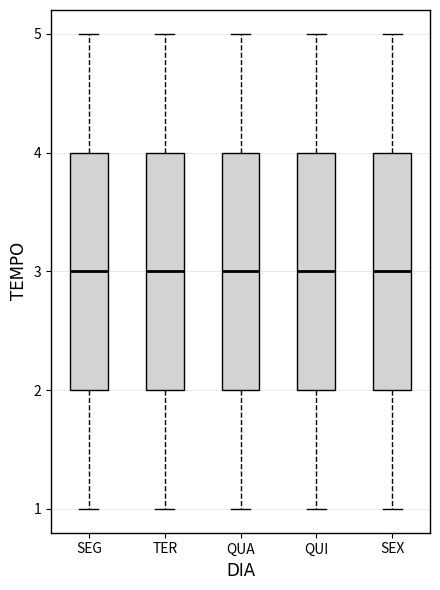

Reading left to right, read every box against the y-axis: the position of its median line, the range the box covers, and the ends of its whiskers. The values are not printed on the chart, so give them approximately, as read against the axis.

SEG: median 3, box 2 to 4, whiskers 1 to 5
TER: median 3, box 2 to 4, whiskers 1 to 5
QUA: median 3, box 2 to 4, whiskers 1 to 5
QUI: median 3, box 2 to 4, whiskers 1 to 5
SEX: median 3, box 2 to 4, whiskers 1 to 5